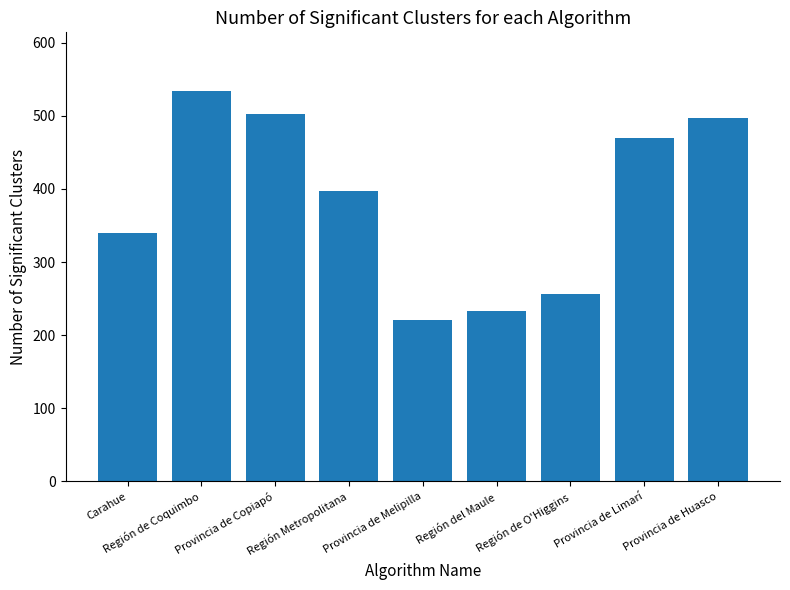

List the labels in order of value, smallest first.

Provincia de Melipilla, Región del Maule, Región de O'Higgins, Carahue, Región Metropolitana, Provincia de Limarí, Provincia de Huasco, Provincia de Copiapó, Región de Coquimbo